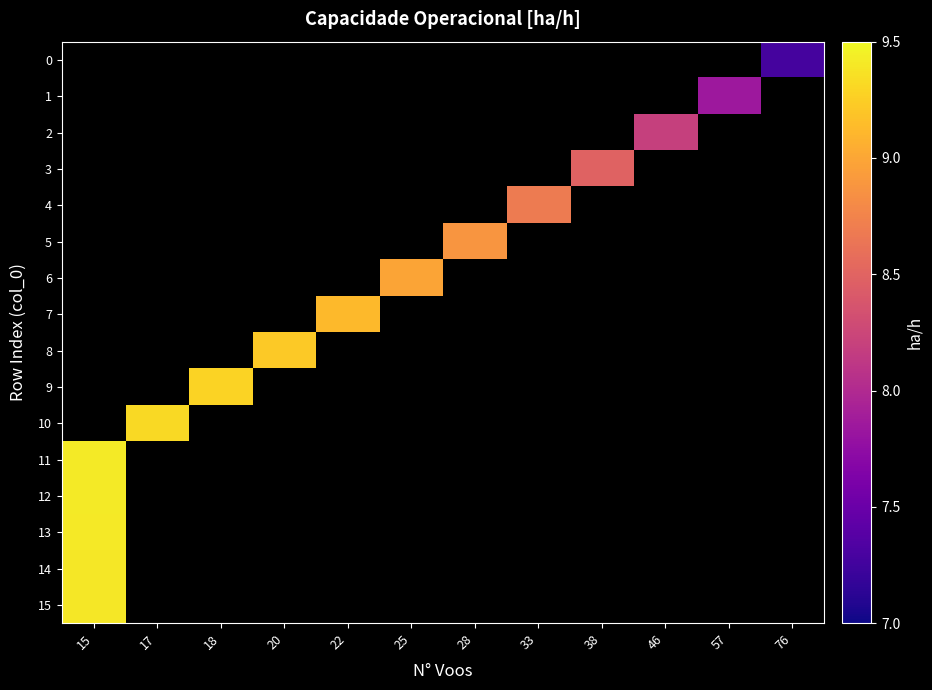

How many categories are shown in the chart?

12